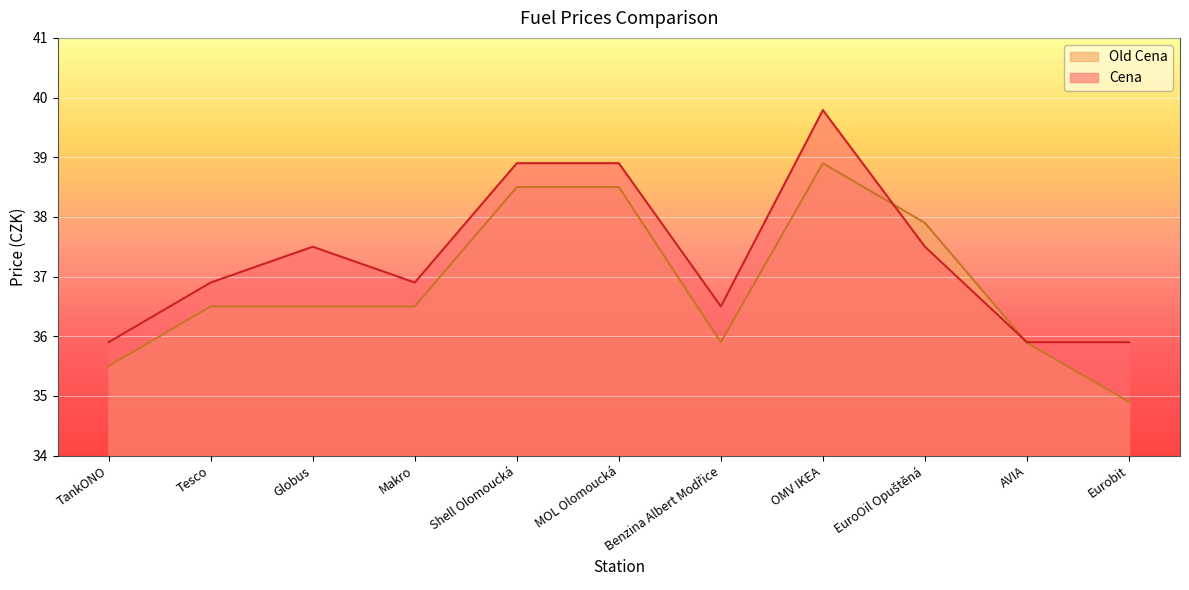

What is the total value across all series at EuroOil Opuštěná?

75.4